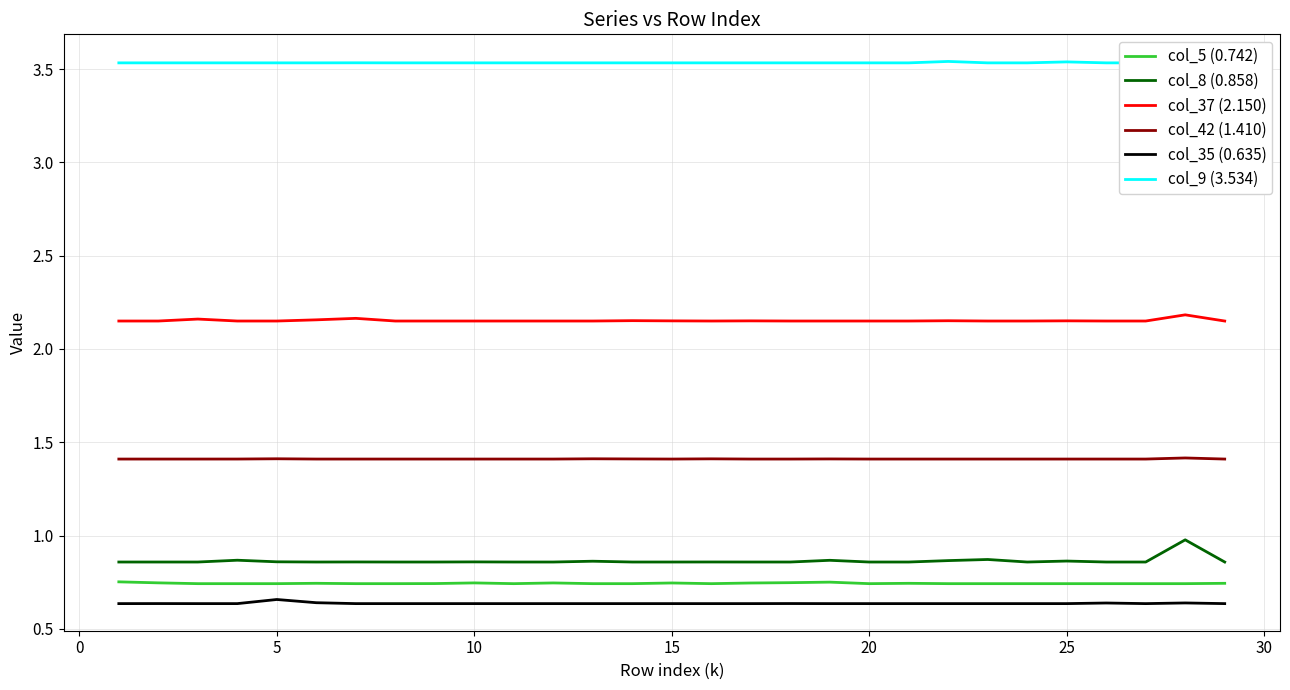

What are all the series names shown in the legend?

col_5 (0.742), col_8 (0.858), col_37 (2.150), col_42 (1.410), col_35 (0.635), col_9 (3.534)